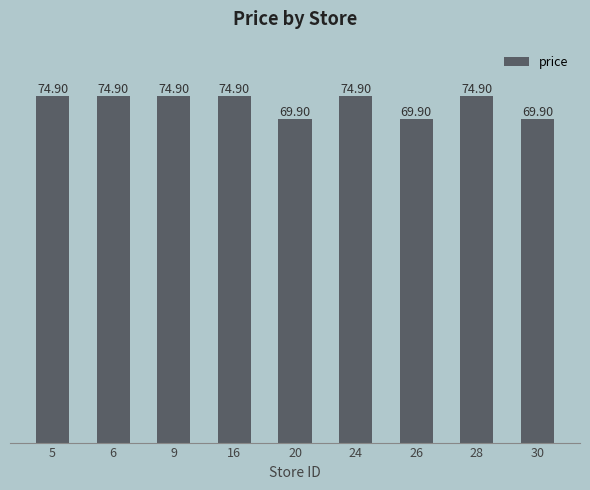

The chart shows a value of 31.7 at 28. True or false?

False